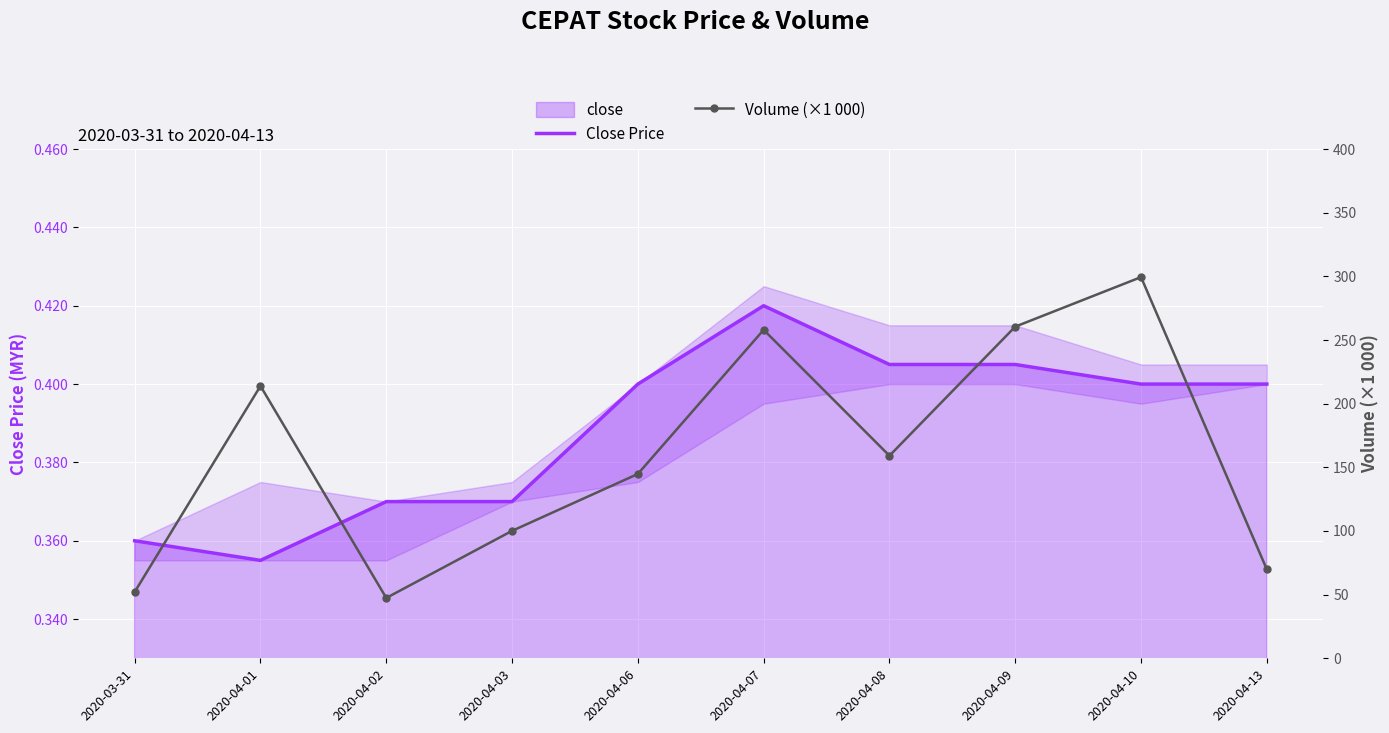

What is the label of the 10th point from the right?

2020-03-31